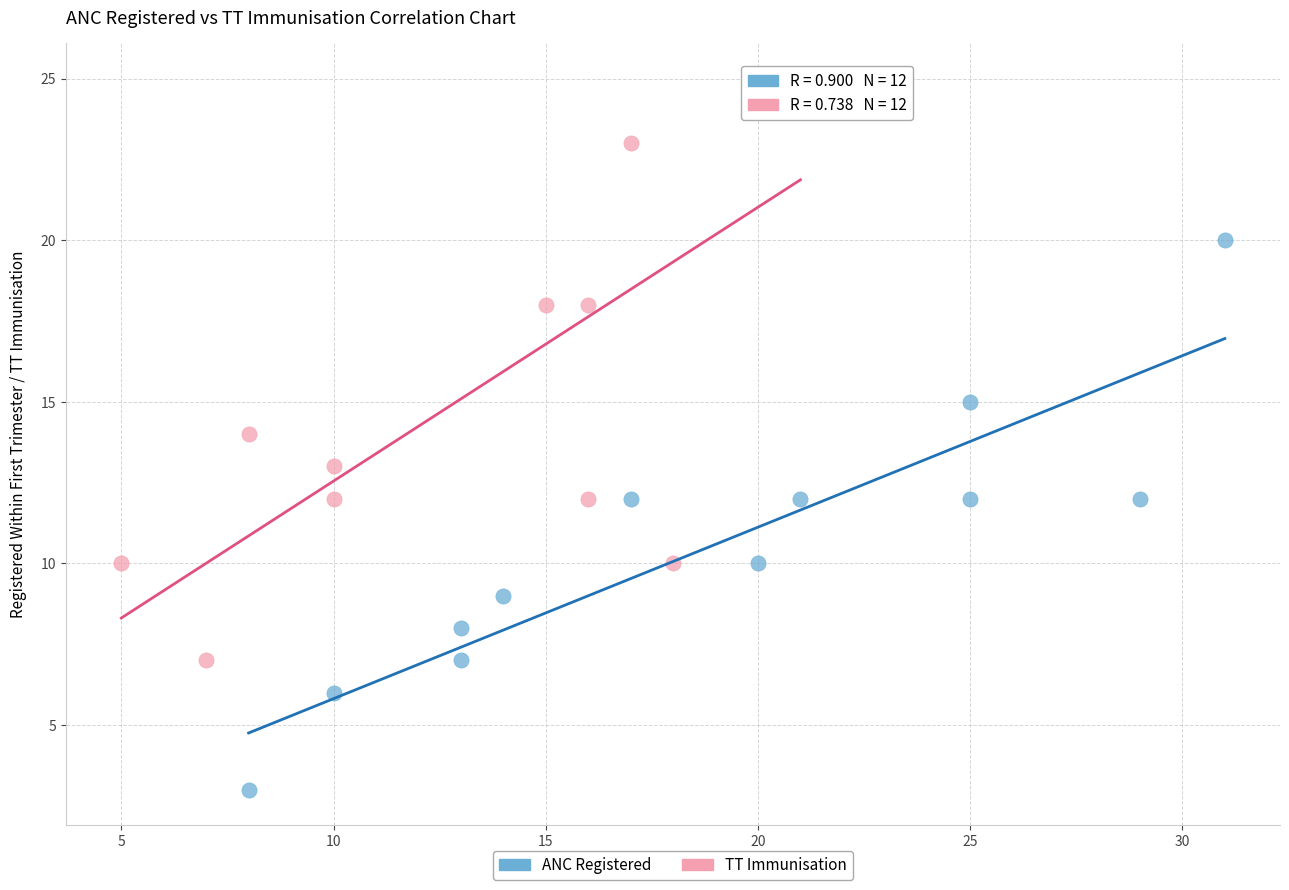

Which series contains the highest Y value?

TT Immunisation